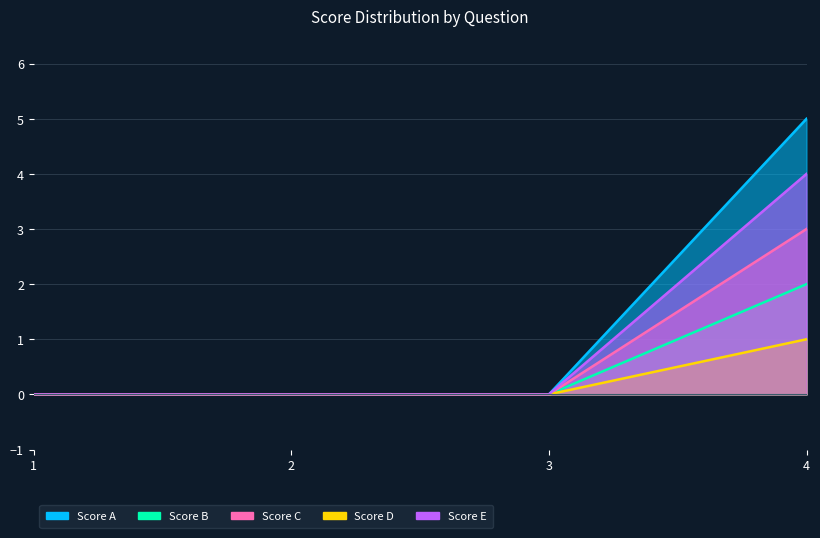

Count the number of categories in the chart.

4